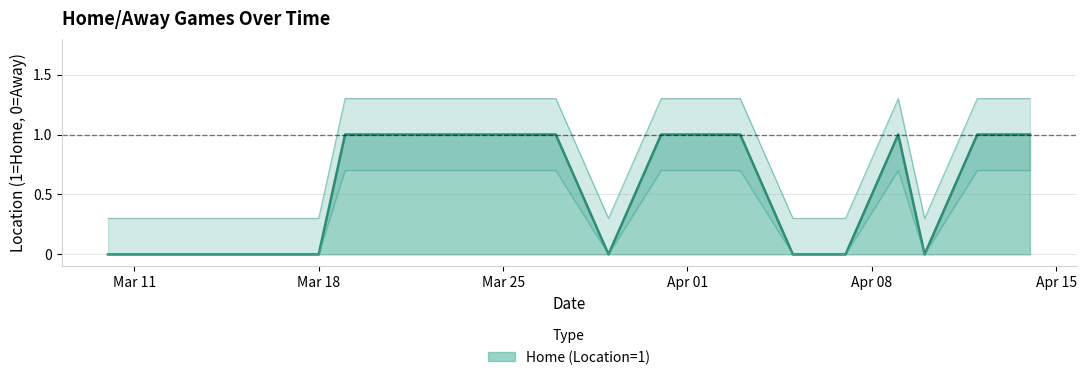

What is the spread (max minus min) of values at 2024-04-14?

0.6